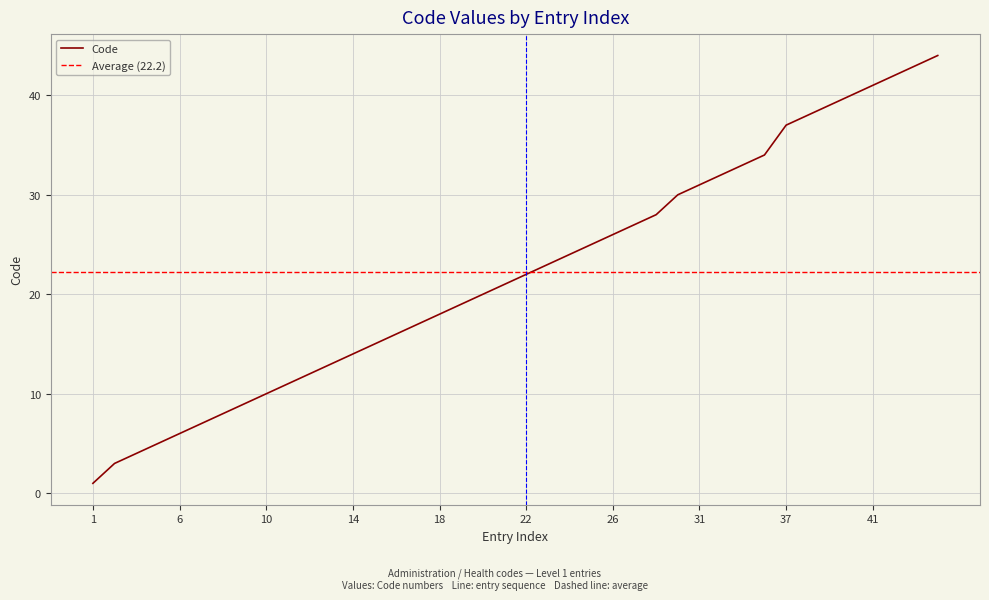

Is it true that the value at 30 is 15?

False